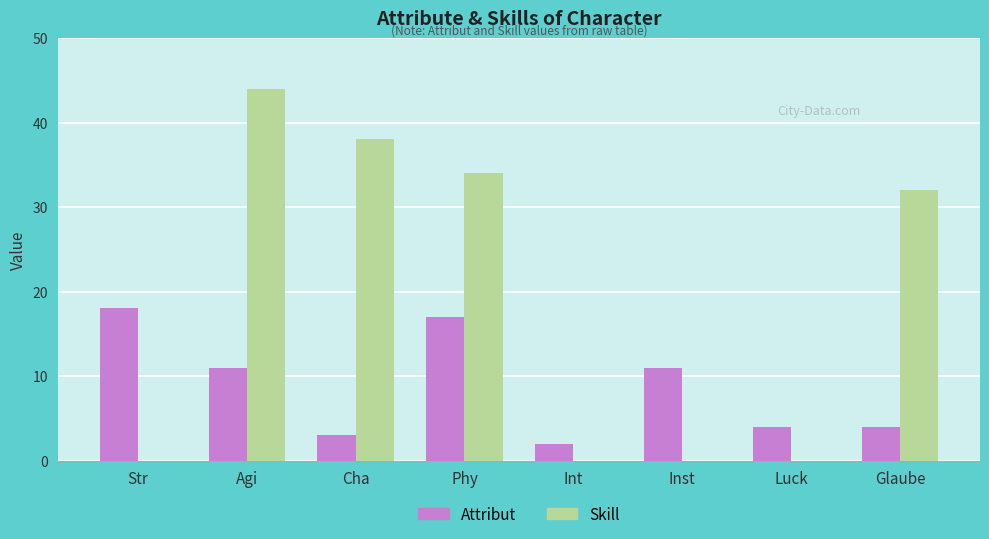

Between Int and Inst, which series saw the biggest shift?

Attribut